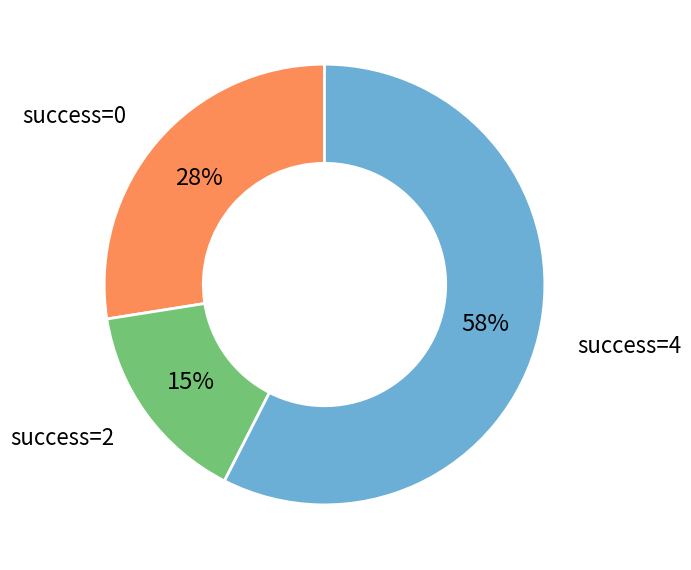

How many slices are in this pie chart?

3